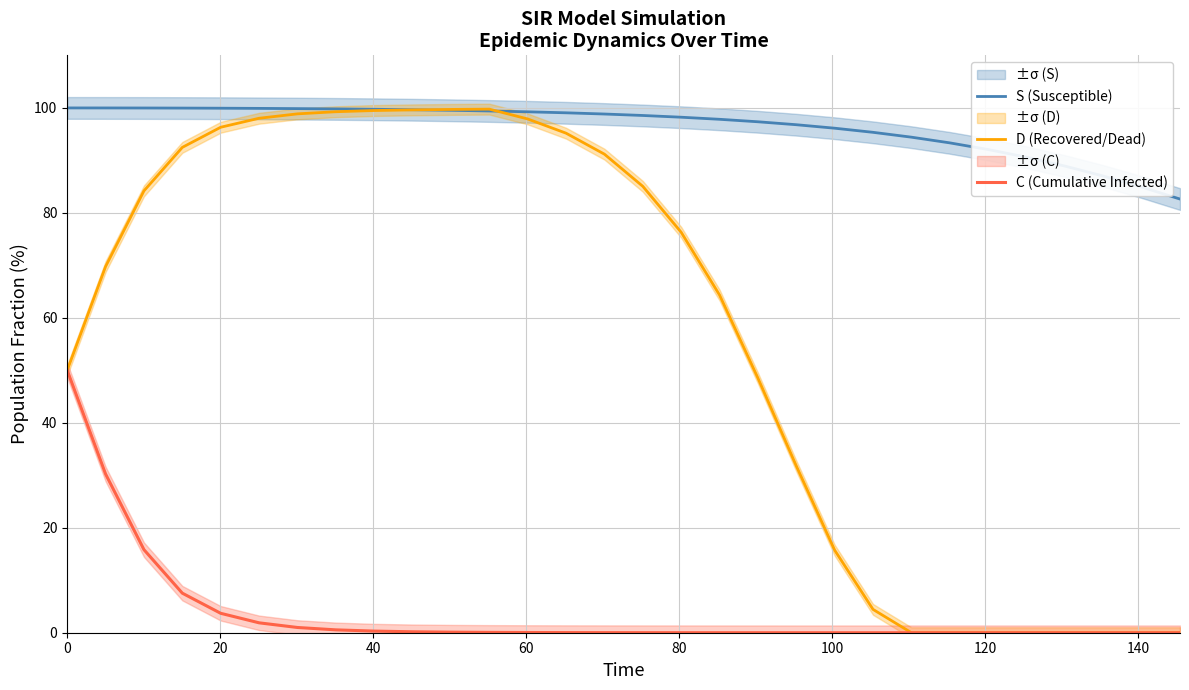

How many lines are shown in the chart?

3